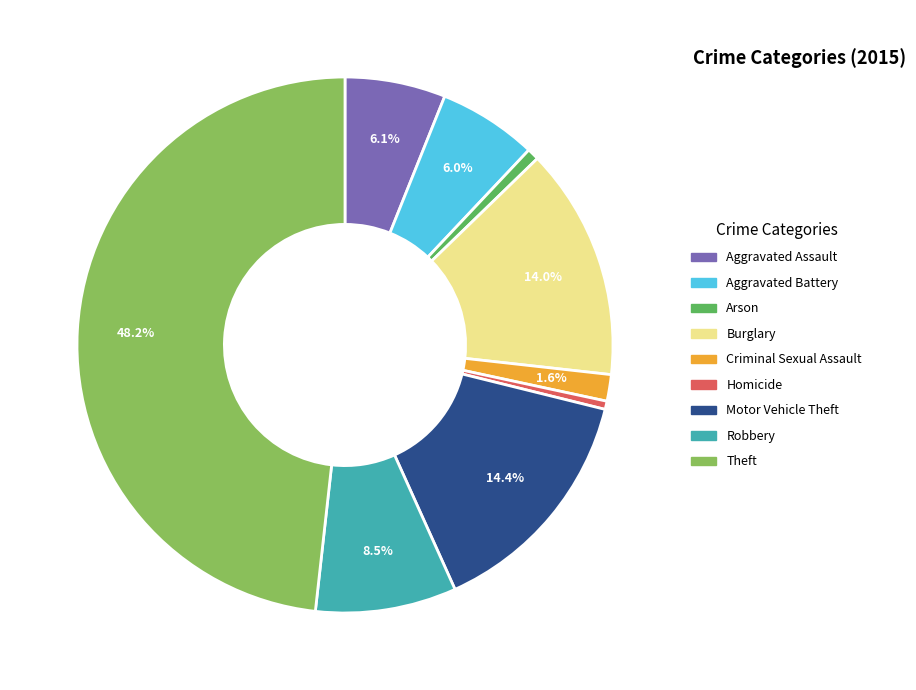

Combined, do Criminal Sexual Assault and Homicide account for over 50%?

No